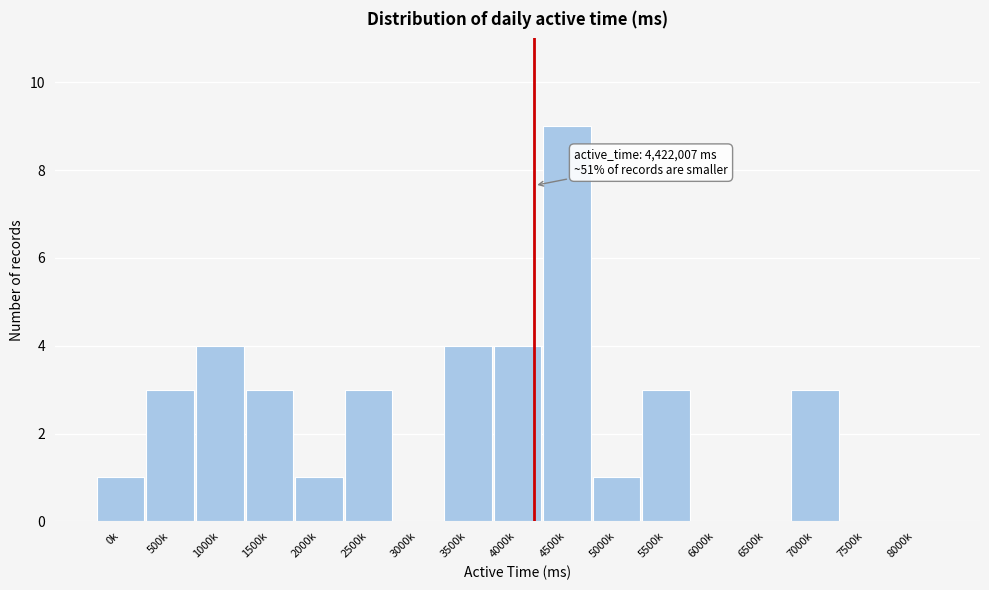

Reading left to right, list all the values displayed in this chart.

0k=1	500k=3	1000k=4	1500k=3	2000k=1	2500k=3	3000k=0	3500k=4	4000k=4	4500k=9	5000k=1	5500k=3	6000k=0	6500k=0	7000k=3	7500k=0	8000k=0